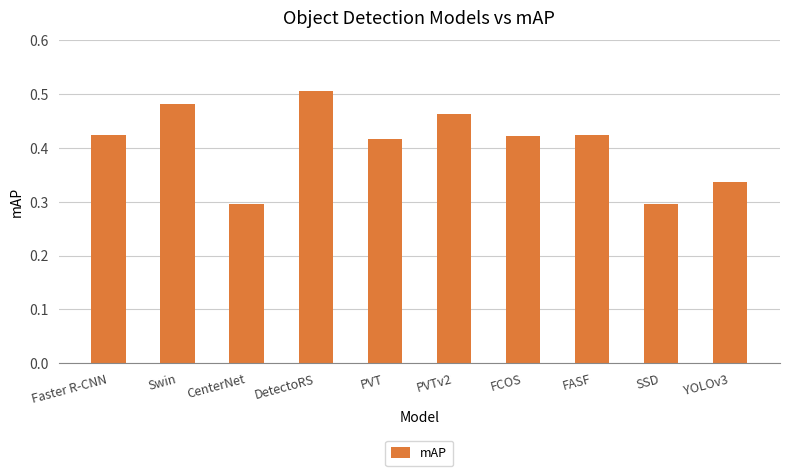

What is the label of the 8th bar from the left?

FASF